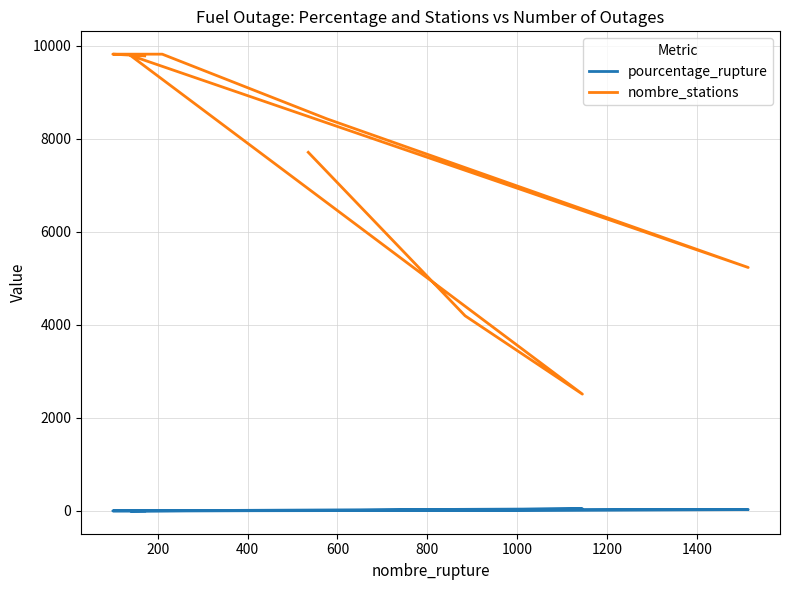

The value of nombre_stations at 400 is 1325.9. True or false?

False